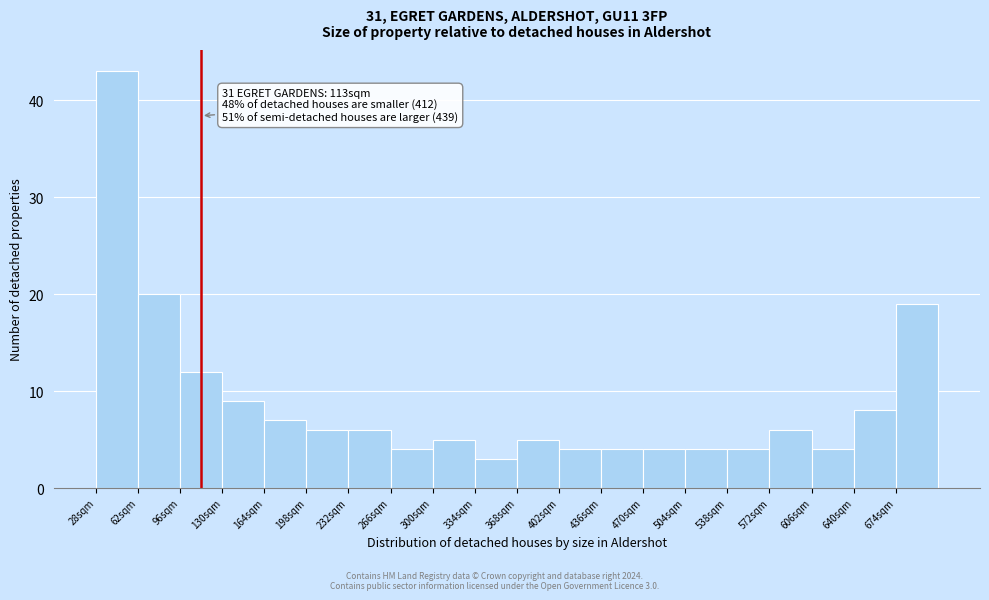

Over which range of the x-axis is the bar tallest?

28 to 62